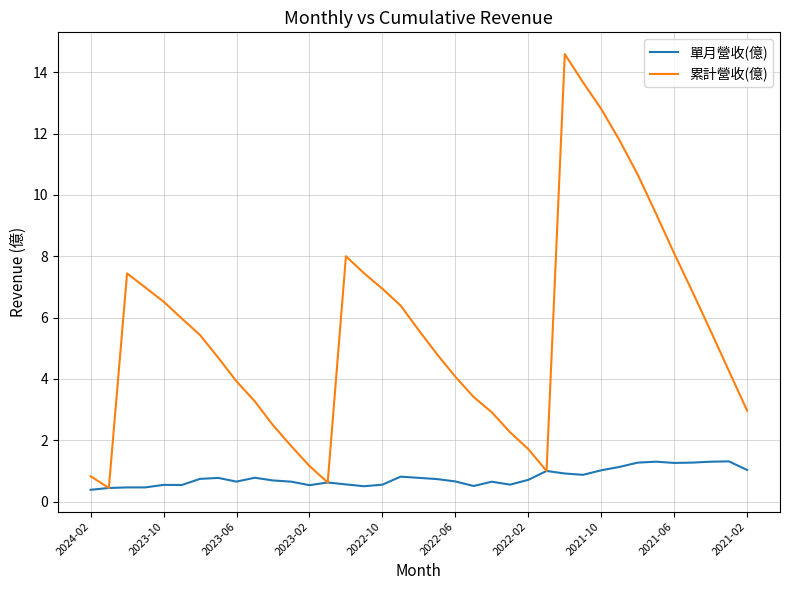

What is the highest value of the 累計營收(億) series?

14.6